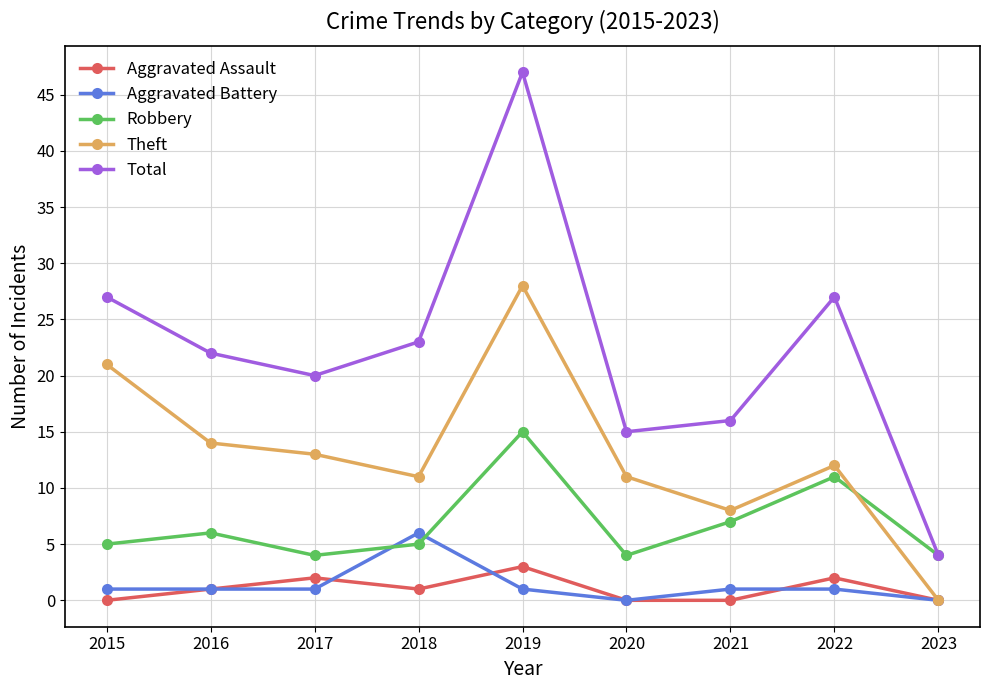

What are all the series names shown in the legend?

Aggravated Assault, Aggravated Battery, Robbery, Theft, Total